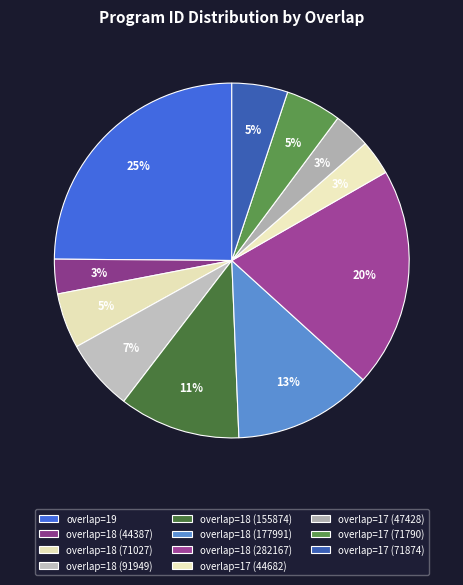

How many segments does this pie chart have?

11